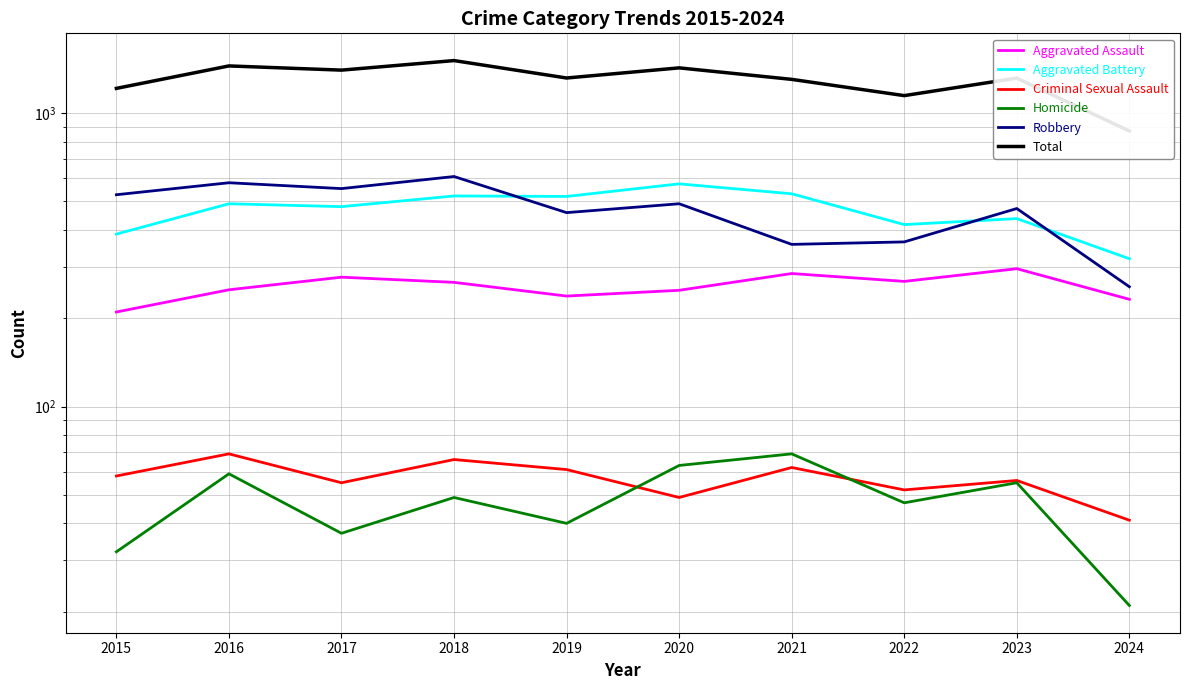

How many interior local peaks does the Criminal Sexual Assault series have?

4